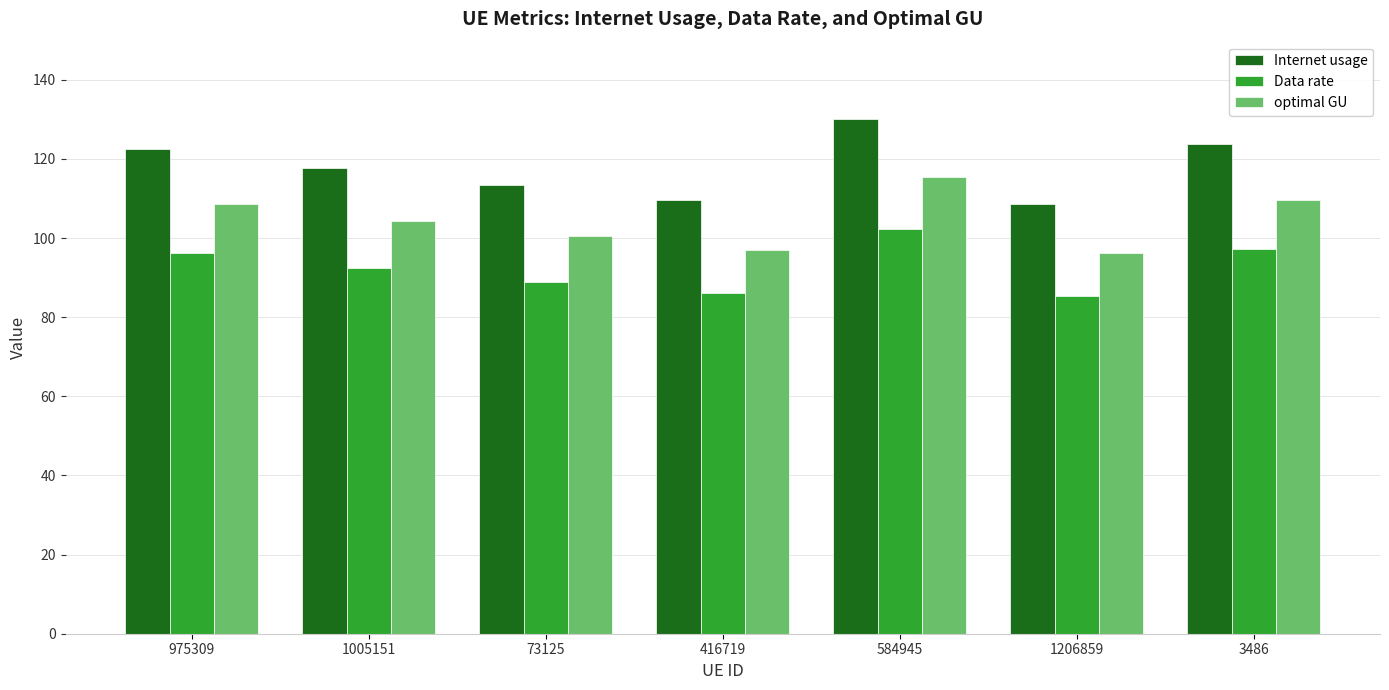

What are all the series names shown in the legend?

Internet usage, Data rate, optimal GU